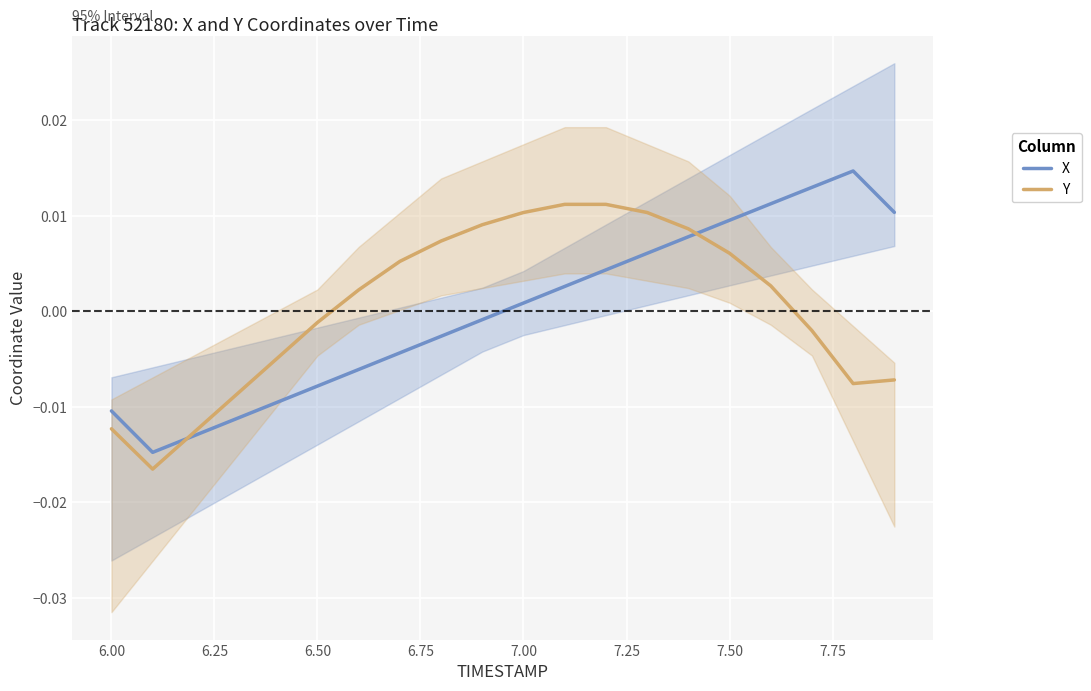

Is the value of Y at 6.50 greater than the value of X at 7.00?

No